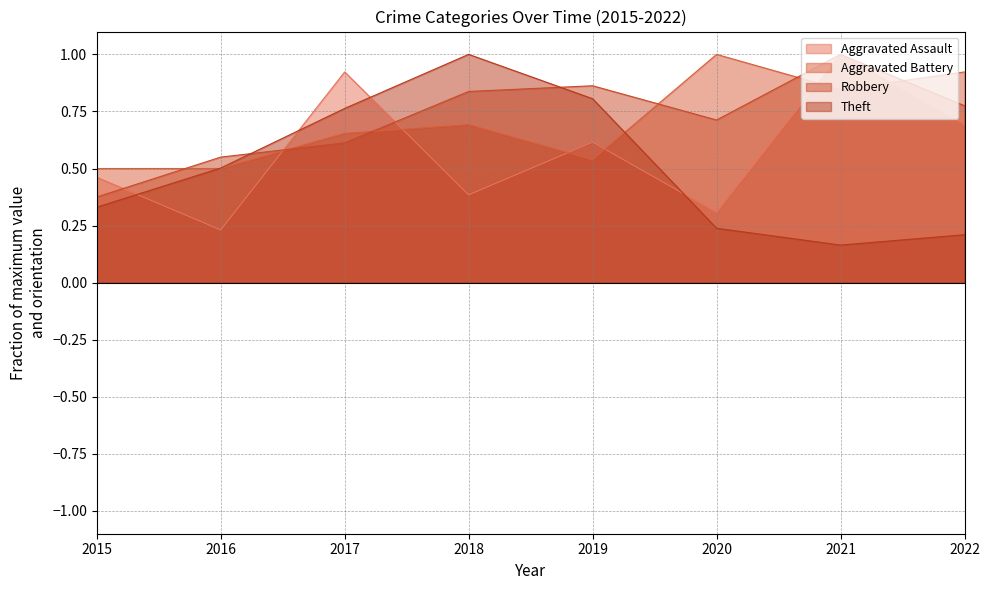

At which category does Aggravated Battery reach its first local valley?

2019